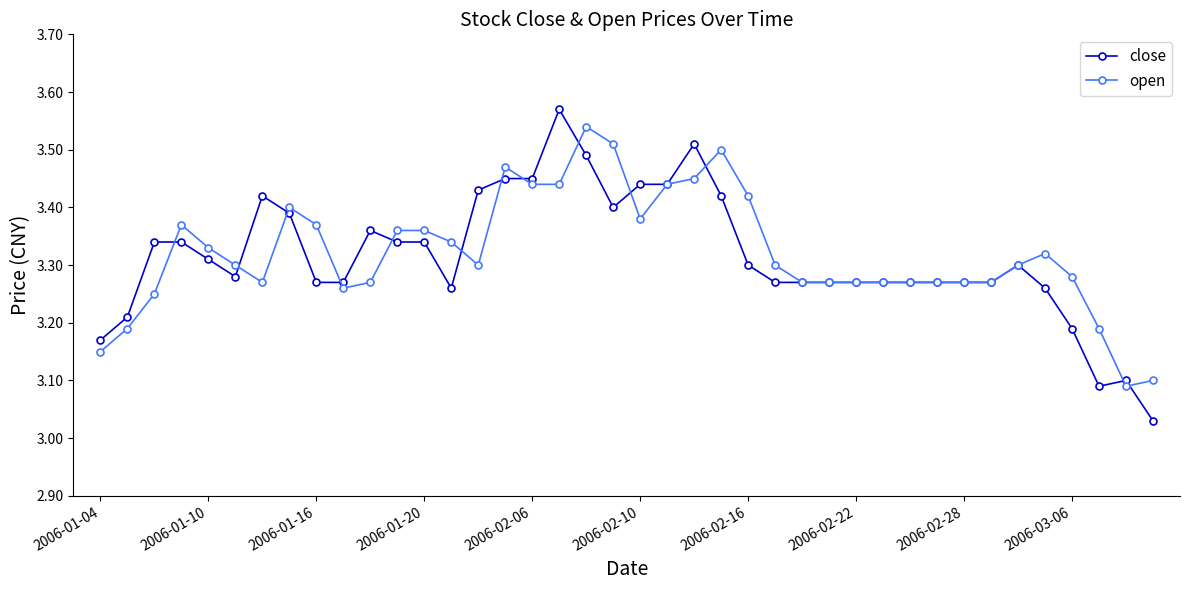

At how many categories does at least one series exceed 3?

40